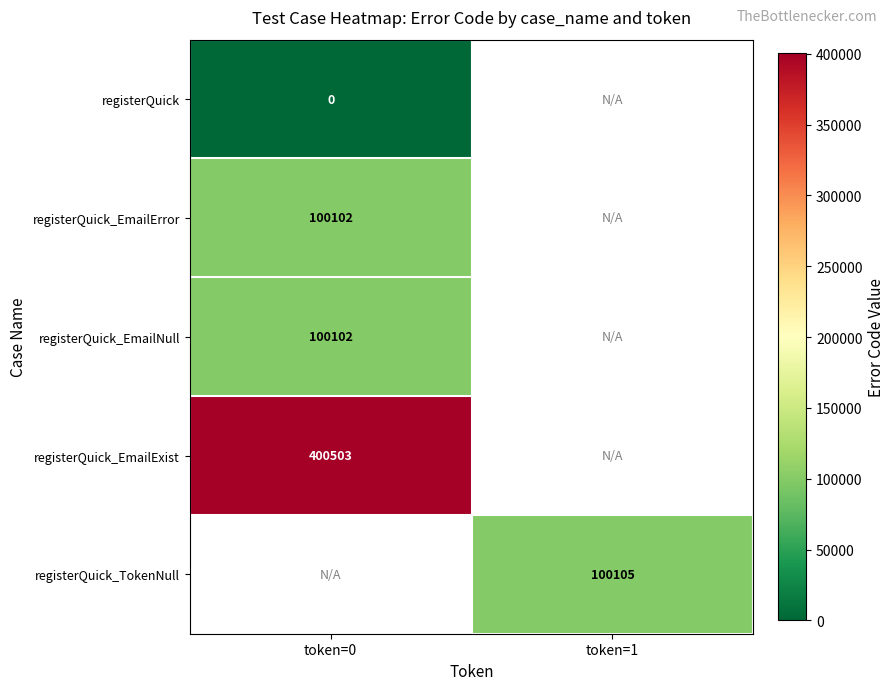

The registerQuick_TokenNull series shows 36512 at token=1. True or false?

False